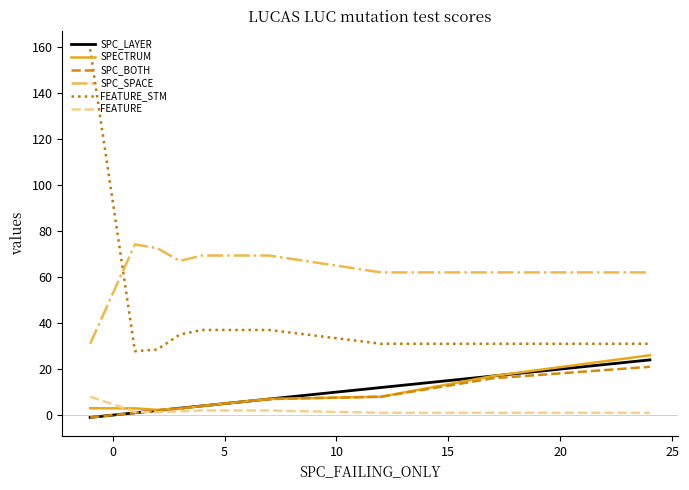

Which series has the largest range (max minus min)?

FEATURE_STM